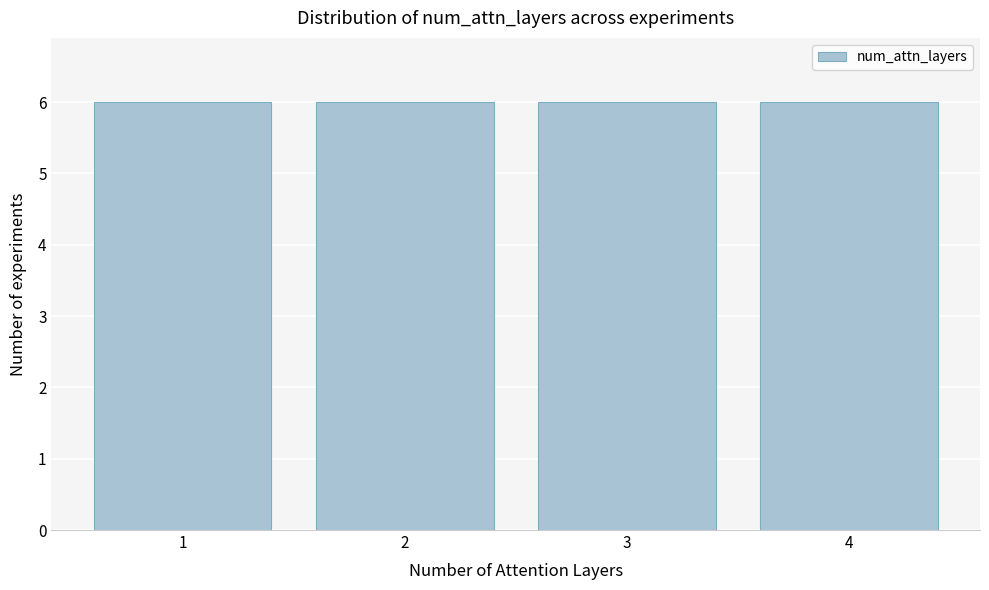

How tall is the bar that spans 1.5 to 2.5 on the x-axis? The values are not printed on the chart, so give them approximately, as read against the axis.

6